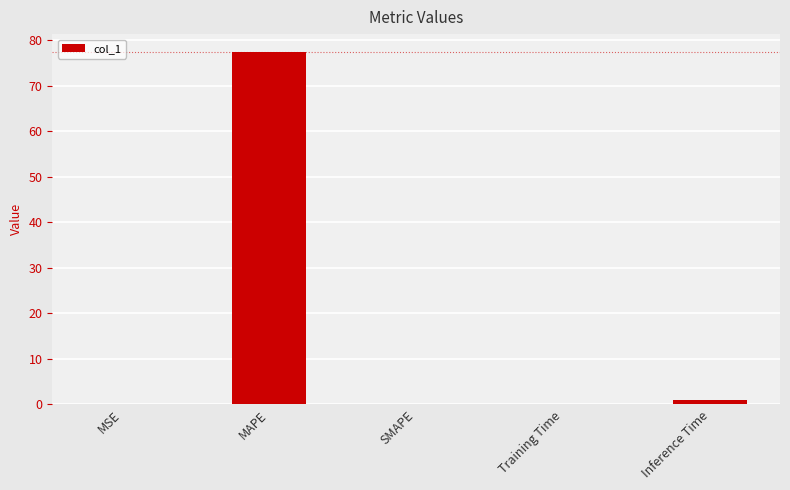

Which has a higher value, SMAPE or MAPE?

MAPE